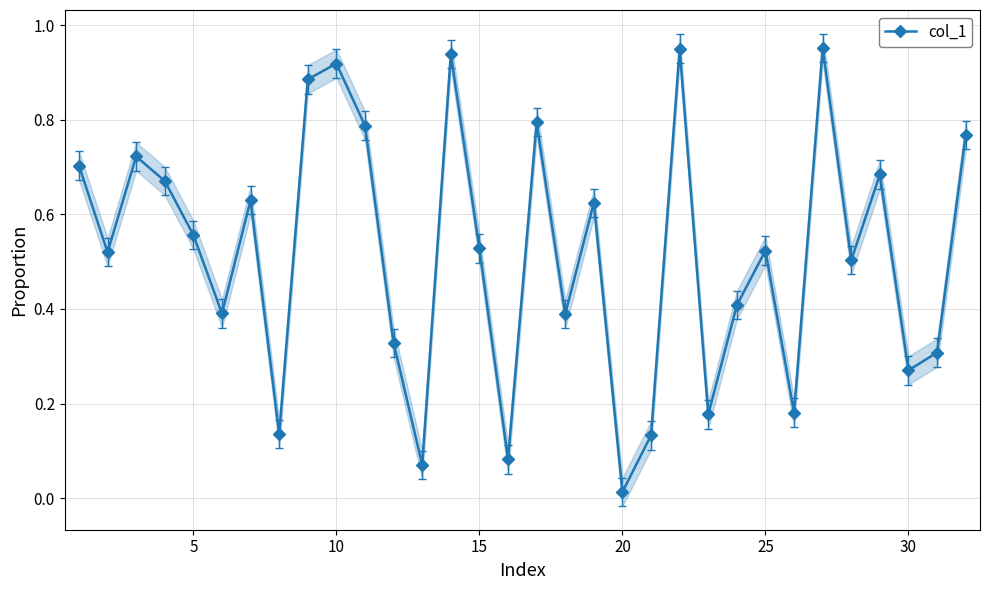

What is the maximum value shown in the chart?

1.0